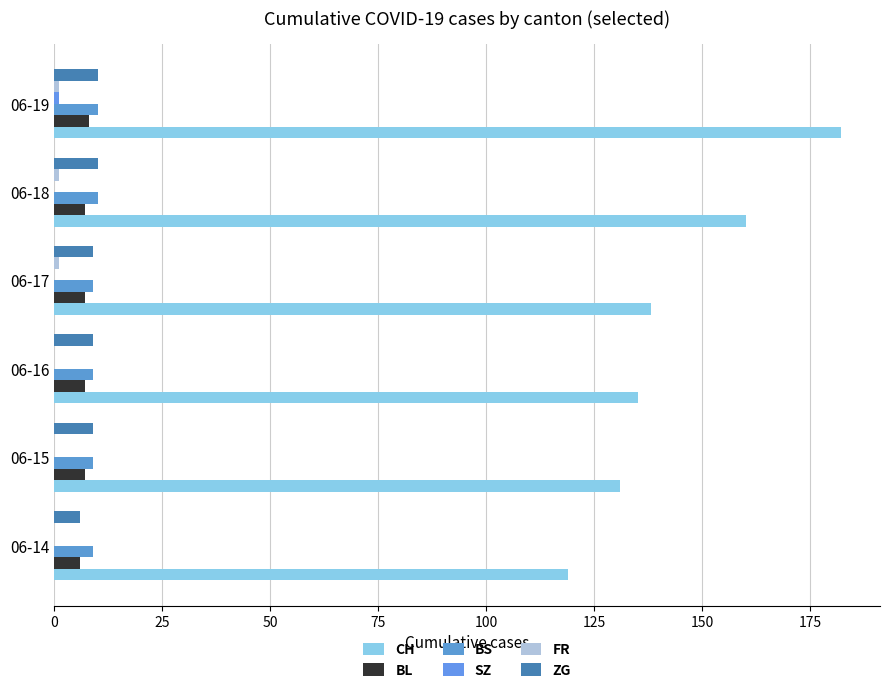

How many data points does each series have?

6